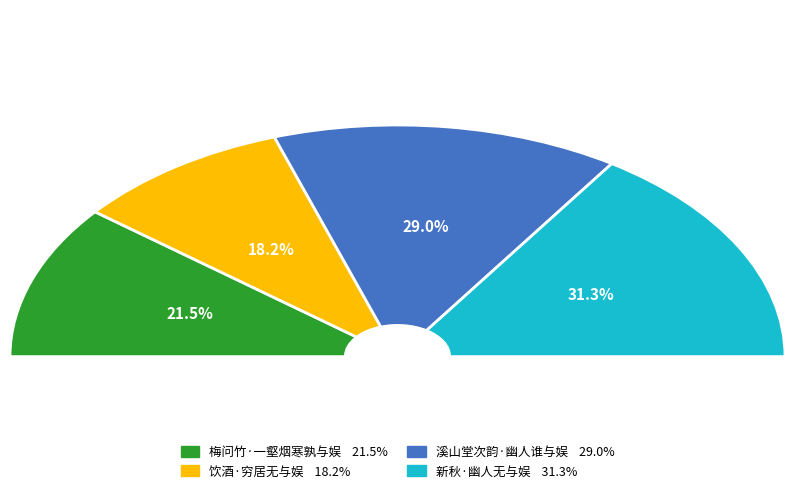

Is 梅问竹·一壑烟寒孰与娱 the majority of the pie?

No